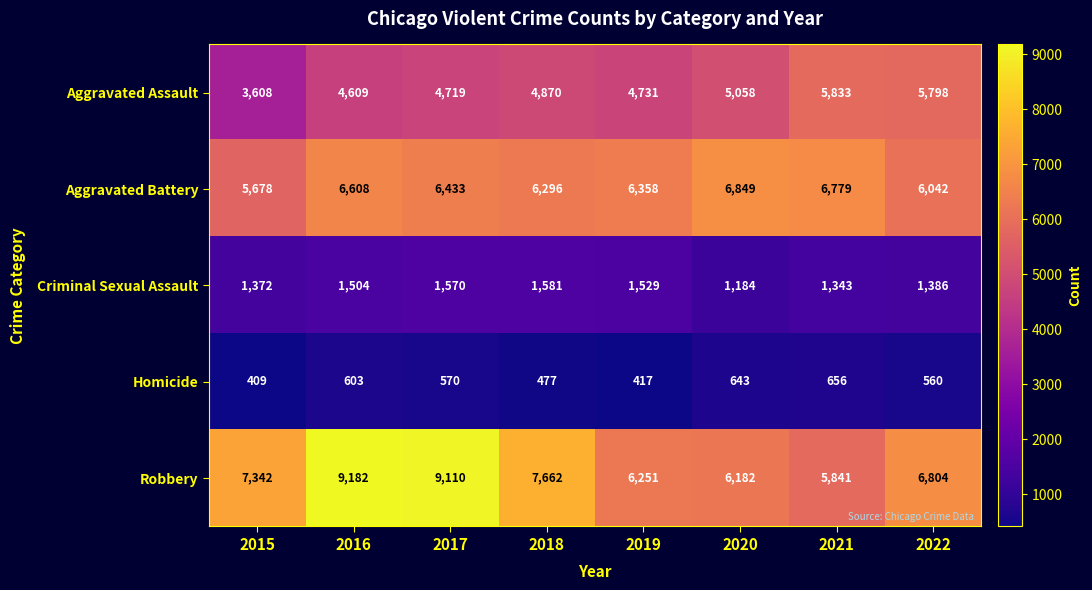

At how many categories does at least one series exceed 4969?

8